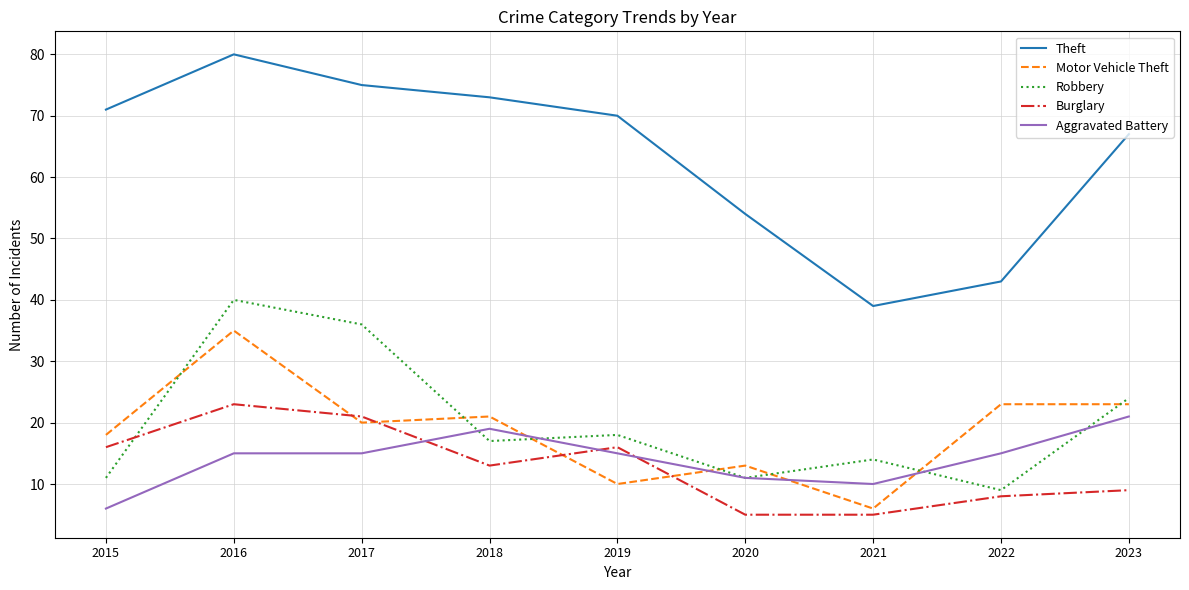

What is the difference between the second highest and minimum values in the Burglary series?

16